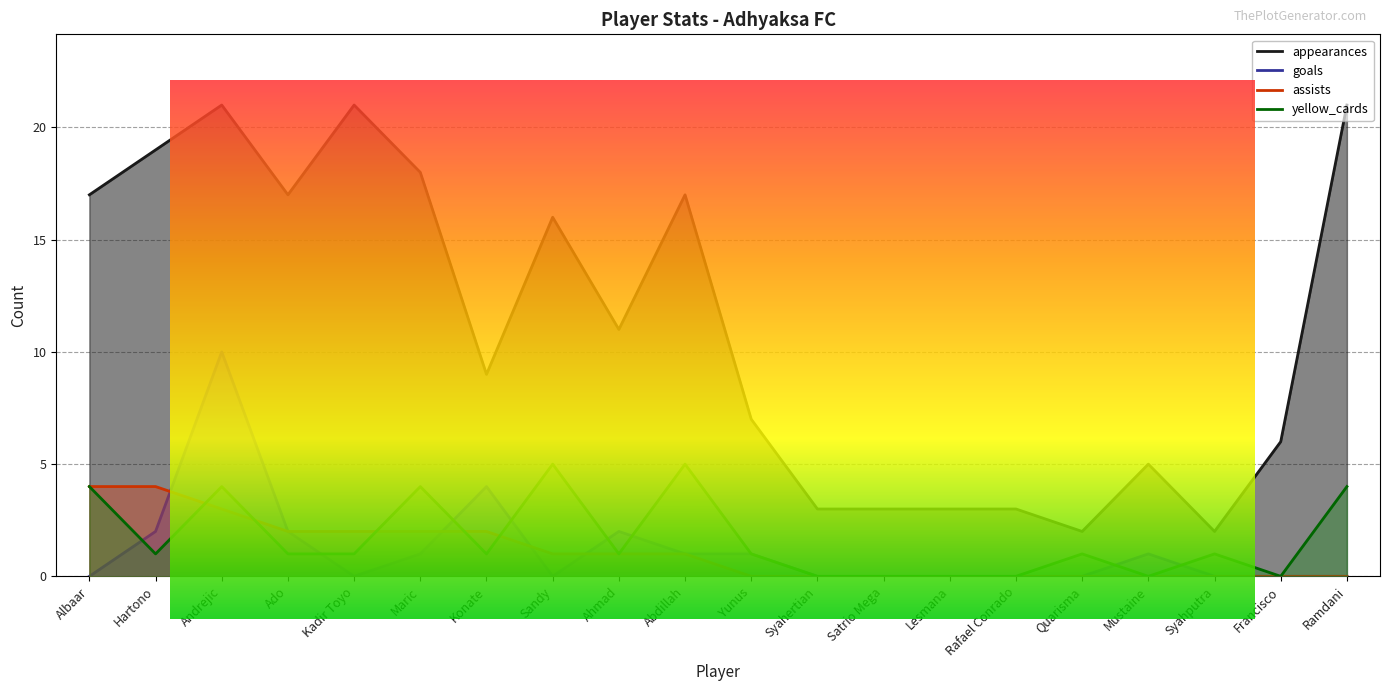

Which series has the largest total across all categories?

appearances